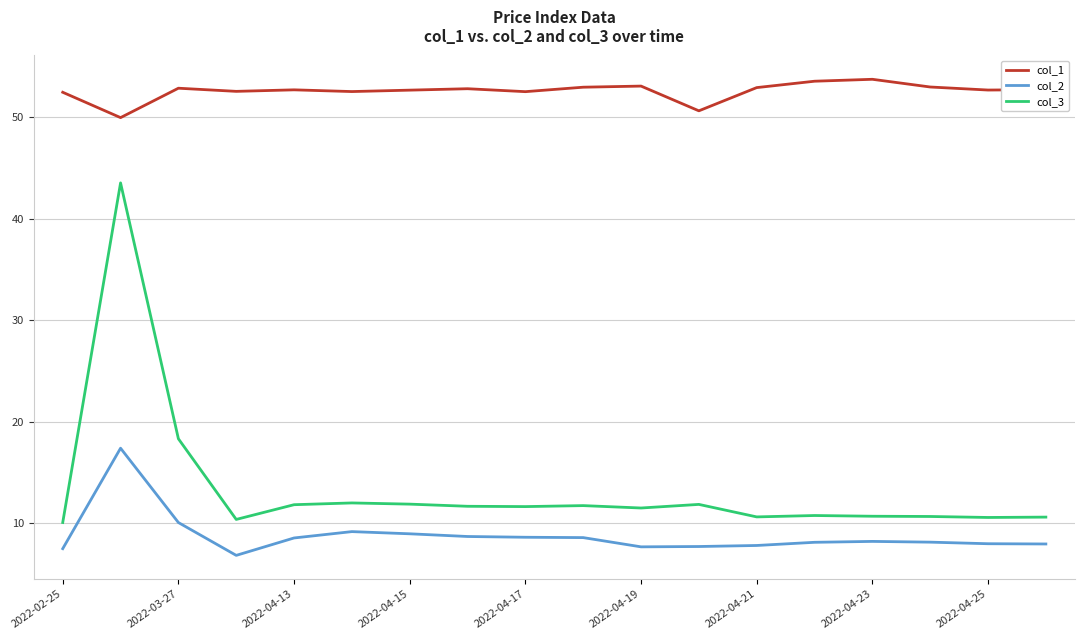

True or false: col_3 and col_2 cross at least once.

False